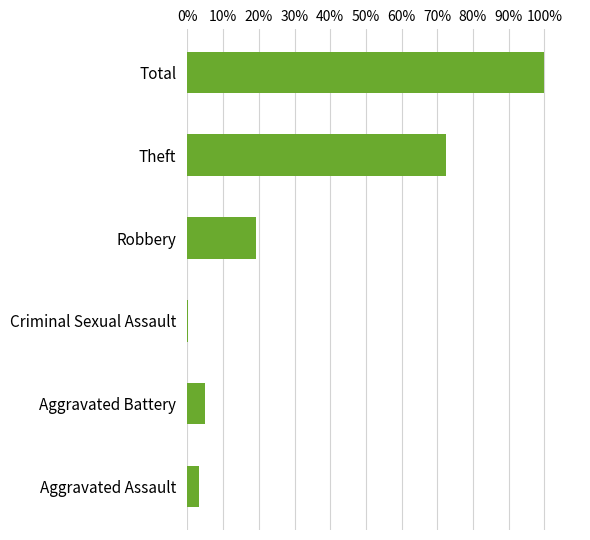

At which category does the chart reach its peak across all series?

Total